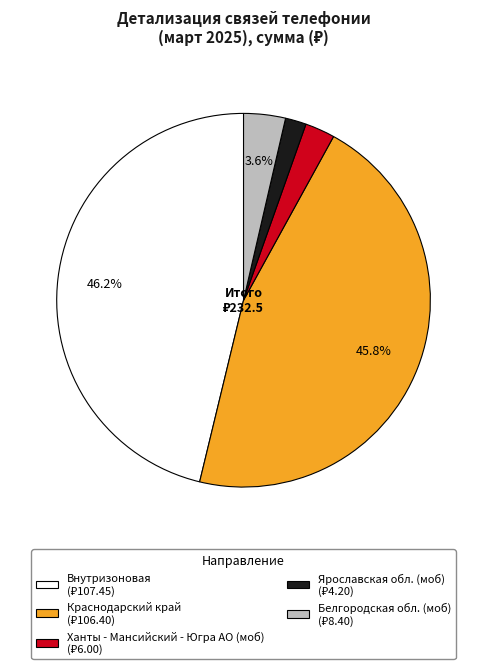

How many slices are in this pie chart?

5